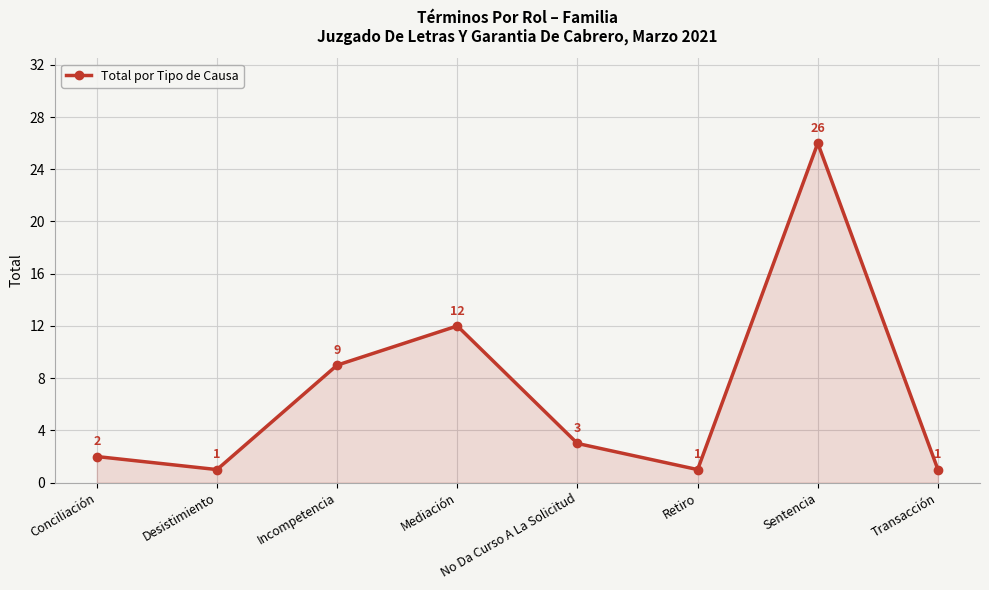

How many data points are less than 3?

4